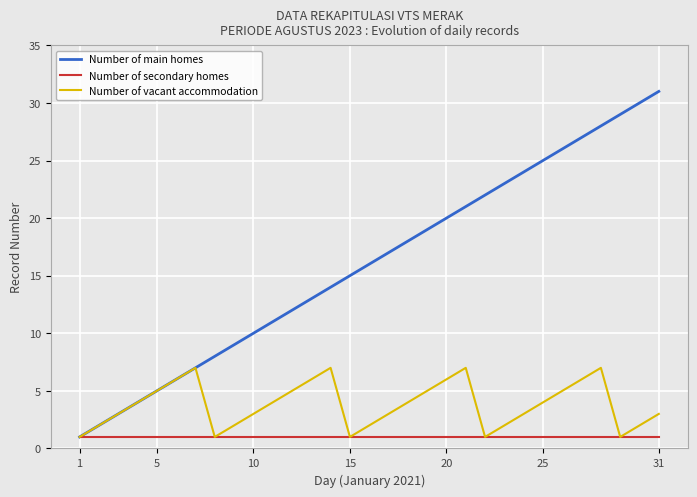

Reading left to right, extract all data points from this chart.

Number of main homes: 1	2	3	4	5	6	7	8	9	10	11	12	13	14	15	16	17	18	19	20	21	22	23	24	25	26	27	28	29	30	31
Number of secondary homes: 1	1	1	1	1	1	1	1	1	1	1	1	1	1	1	1	1	1	1	1	1	1	1	1	1	1	1	1	1	1	1
Number of vacant accommodation: 1	2	3	4	5	6	7	1	2	3	4	5	6	7	1	2	3	4	5	6	7	1	2	3	4	5	6	7	1	2	3